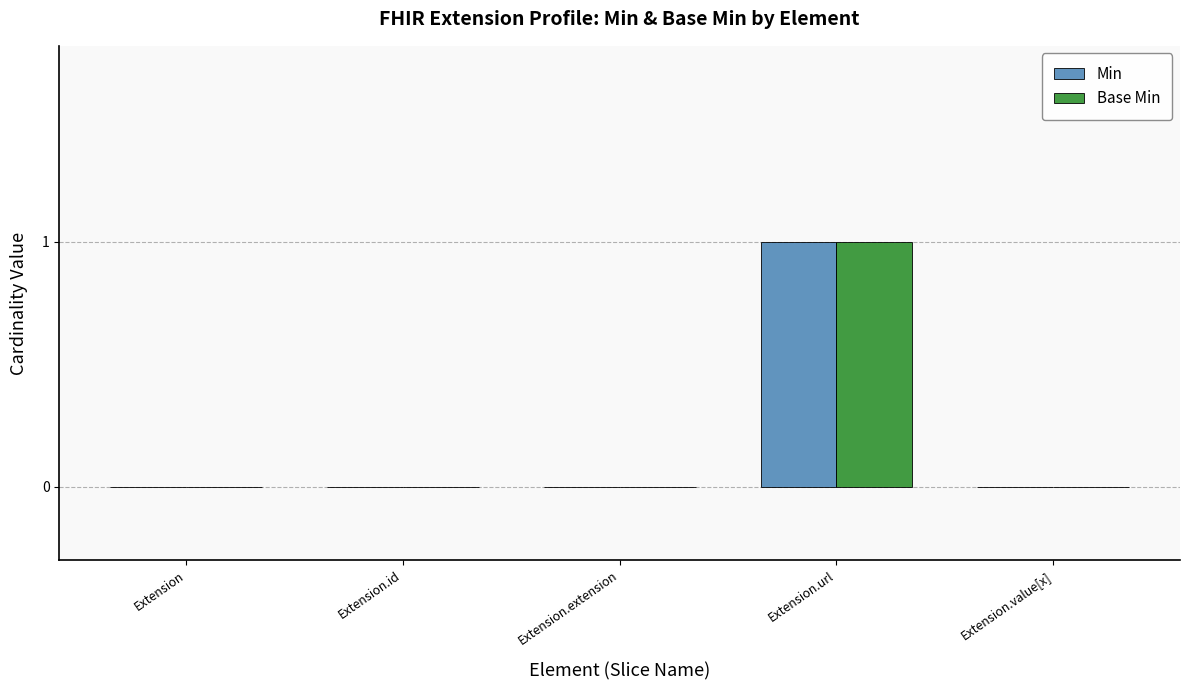

At which category is the sum across all series the highest?

Extension.url